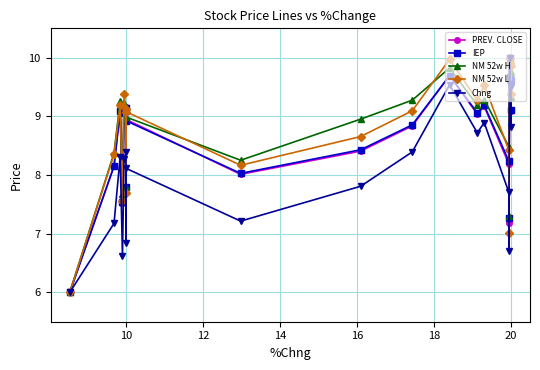

Is the value of PREV. CLOSE at 14 greater than the value of IEP at 10?

Yes